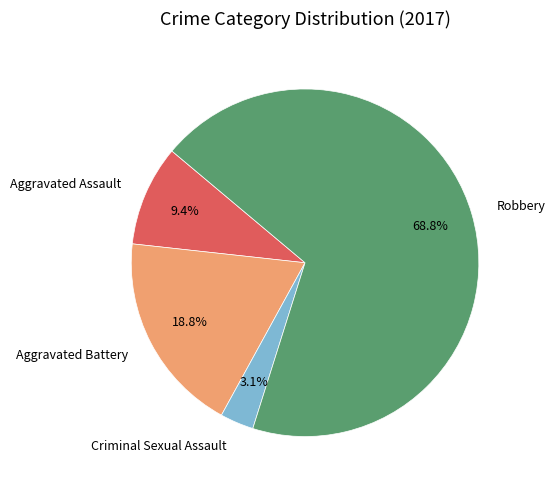

Do Robbery and Criminal Sexual Assault together represent more than half of the pie?

Yes